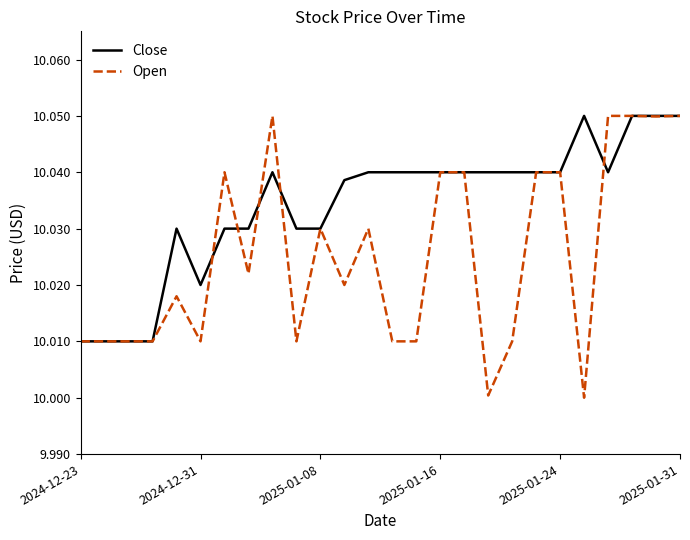

How many series are shown in this chart?

2